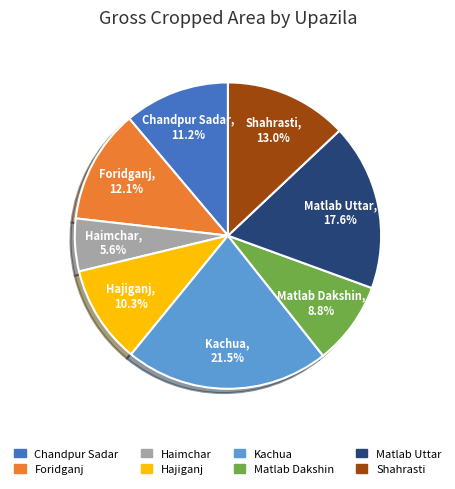

Approximately how many times larger is the value at Shahrasti compared to Chandpur Sadar?

1.2